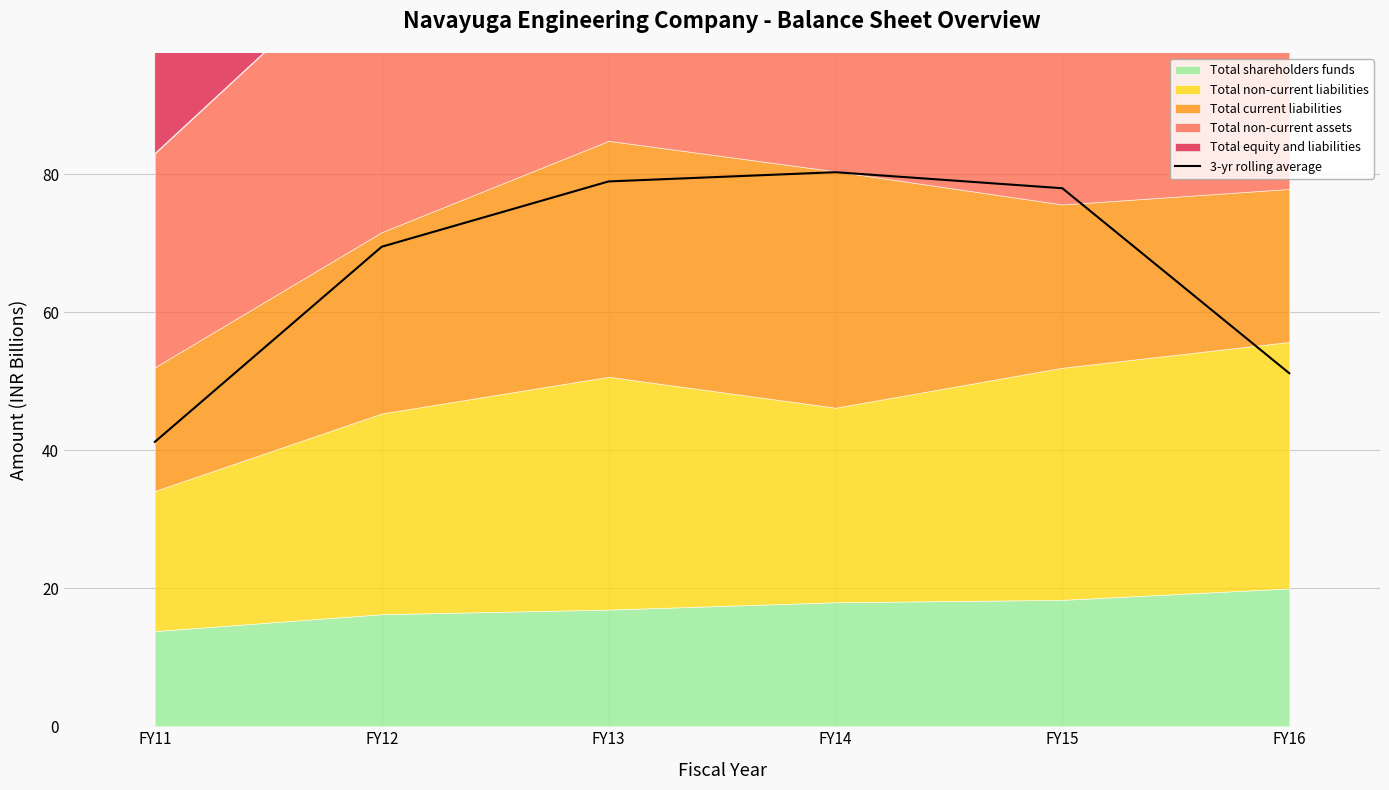

The 3-yr rolling average series shows 80.3 at FY14. True or false?

True